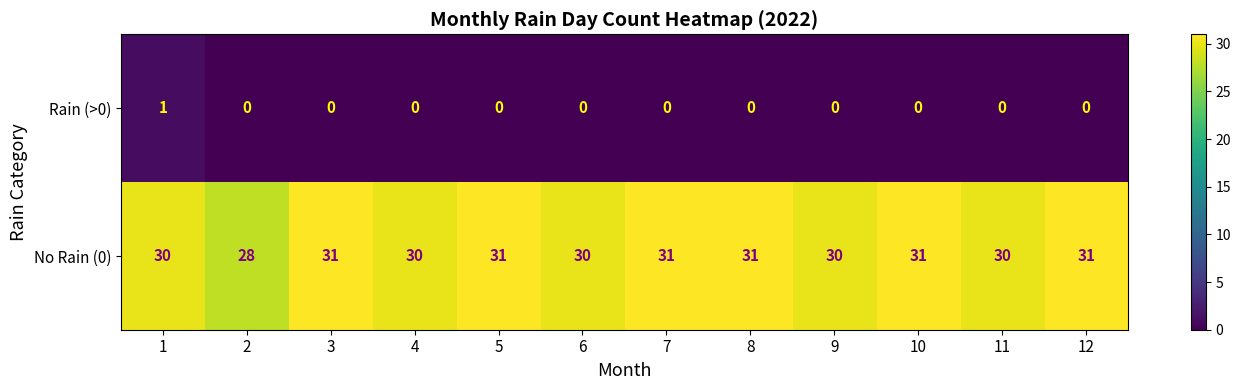

Reading left to right, extract all data points from this chart.

Rain (>0): 1=1	2=0	3=0	4=0	5=0	6=0	7=0	8=0	9=0	10=0	11=0	12=0
No Rain (0): 1=30	2=28	3=31	4=30	5=31	6=30	7=31	8=31	9=30	10=31	11=30	12=31